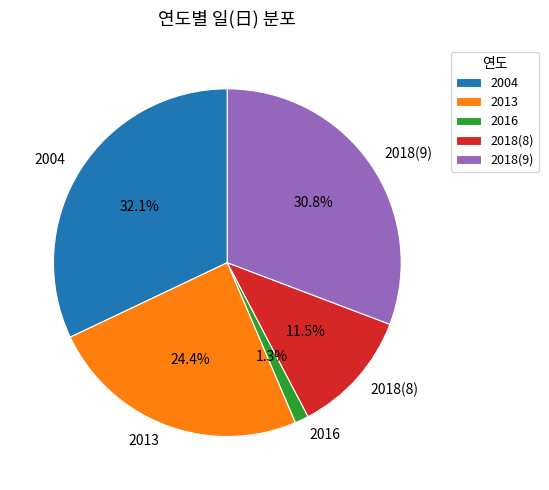

How much of the chart is everything except 2018(9)?

69.2%